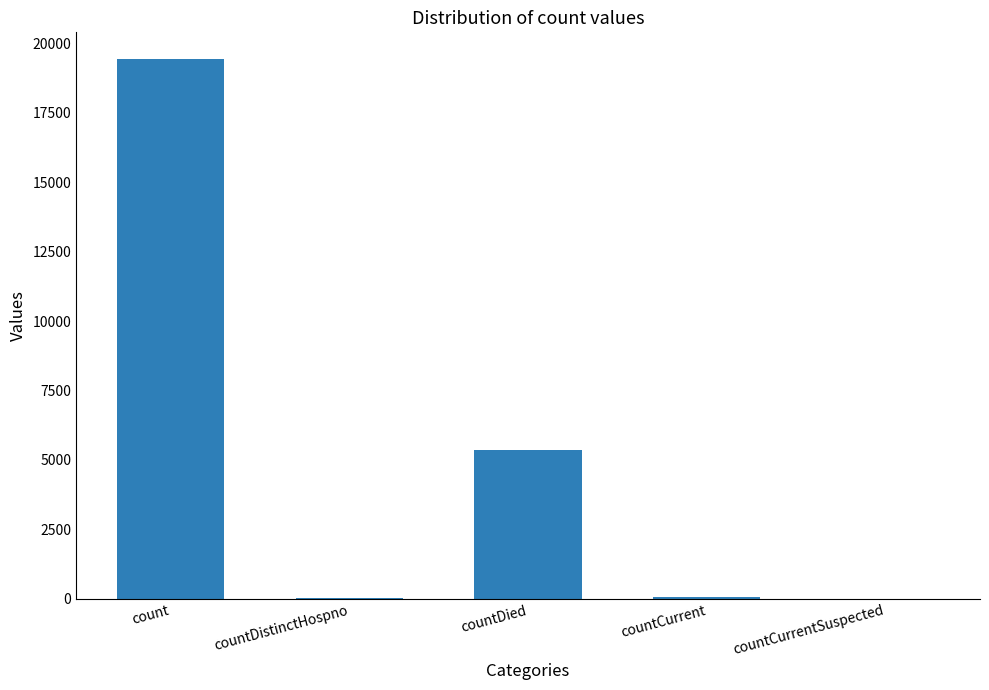

What value does the data have at countCurrent?

60